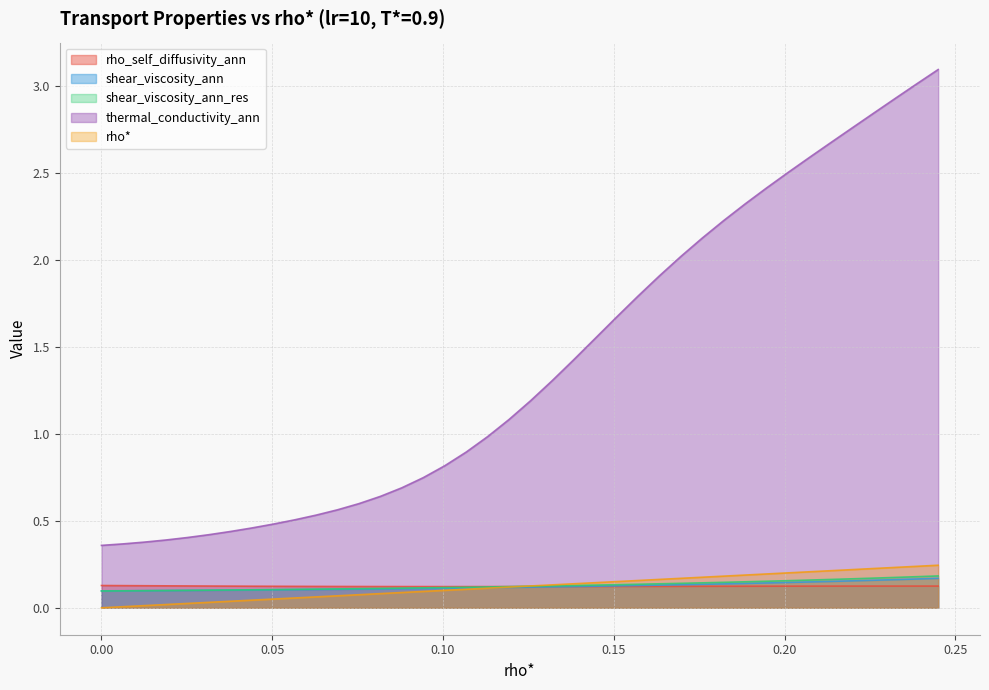

Reading left to right, extract all data points from this chart.

rho*: 0.0=0.0	0.00628140703517588=0.0	0.01256281407035176=0.0	0.01884422110552764=0.0	0.02512562814070352=0.0	0.0314070351758794=0.0	0.03768844221105528=0.0	0.04396984924623116=0.0	0.05025125628140704=0.1	0.05653266331658292=0.1	0.0628140703517588=0.1	0.06909547738693468=0.1	0.07537688442211056=0.1	0.08165829145728644=0.1	0.08793969849246232=0.1	0.0942211055276382=0.1	0.1005025125628141=0.1	0.10678391959799=0.1	0.1130653266331658=0.1	0.1193467336683417=0.1	0.1256281407035176=0.1	0.1319095477386935=0.1	0.1381909547738694=0.1	0.1444723618090452=0.1	0.1507537688442211=0.2	0.157035175879397=0.2	0.1633165829145729=0.2	0.1695979899497488=0.2	0.1758793969849246=0.2	0.1821608040201005=0.2	0.1884422110552764=0.2	0.1947236180904523=0.2	0.2010050251256282=0.2	0.207286432160804=0.2	0.2135678391959799=0.2	0.2198492462311558=0.2	0.2261306532663317=0.2	0.2324120603015075=0.2	0.2386934673366834=0.2	0.2449748743718593=0.2
rho_self_diffusivity_ann: 0.0=0.1	0.00628140703517588=0.1	0.01256281407035176=0.1	0.01884422110552764=0.1	0.02512562814070352=0.1	0.0314070351758794=0.1	0.03768844221105528=0.1	0.04396984924623116=0.1	0.05025125628140704=0.1	0.05653266331658292=0.1	0.0628140703517588=0.1	0.06909547738693468=0.1	0.07537688442211056=0.1	0.08165829145728644=0.1	0.08793969849246232=0.1	0.0942211055276382=0.1	0.1005025125628141=0.1	0.10678391959799=0.1	0.1130653266331658=0.1	0.1193467336683417=0.1	0.1256281407035176=0.1	0.1319095477386935=0.1	0.1381909547738694=0.1	0.1444723618090452=0.1	0.1507537688442211=0.1	0.157035175879397=0.1	0.1633165829145729=0.1	0.1695979899497488=0.1	0.1758793969849246=0.1	0.1821608040201005=0.1	0.1884422110552764=0.1	0.1947236180904523=0.1	0.2010050251256282=0.1	0.207286432160804=0.1	0.2135678391959799=0.1	0.2198492462311558=0.1	0.2261306532663317=0.1	0.2324120603015075=0.1	0.2386934673366834=0.1	0.2449748743718593=0.1
shear_viscosity_ann: 0.0=0.1	0.00628140703517588=0.1	0.01256281407035176=0.1	0.01884422110552764=0.1	0.02512562814070352=0.1	0.0314070351758794=0.1	0.03768844221105528=0.1	0.04396984924623116=0.1	0.05025125628140704=0.1	0.05653266331658292=0.1	0.0628140703517588=0.1	0.06909547738693468=0.1	0.07537688442211056=0.1	0.08165829145728644=0.1	0.08793969849246232=0.1	0.0942211055276382=0.1	0.1005025125628141=0.1	0.10678391959799=0.1	0.1130653266331658=0.1	0.1193467336683417=0.1	0.1256281407035176=0.1	0.1319095477386935=0.1	0.1381909547738694=0.1	0.1444723618090452=0.1	0.1507537688442211=0.1	0.157035175879397=0.1	0.1633165829145729=0.1	0.1695979899497488=0.1	0.1758793969849246=0.1	0.1821608040201005=0.1	0.1884422110552764=0.1	0.1947236180904523=0.1	0.2010050251256282=0.1	0.207286432160804=0.1	0.2135678391959799=0.2	0.2198492462311558=0.2	0.2261306532663317=0.2	0.2324120603015075=0.2	0.2386934673366834=0.2	0.2449748743718593=0.2
shear_viscosity_ann_res: 0.0=0.1	0.00628140703517588=0.1	0.01256281407035176=0.1	0.01884422110552764=0.1	0.02512562814070352=0.1	0.0314070351758794=0.1	0.03768844221105528=0.1	0.04396984924623116=0.1	0.05025125628140704=0.1	0.05653266331658292=0.1	0.0628140703517588=0.1	0.06909547738693468=0.1	0.07537688442211056=0.1	0.08165829145728644=0.1	0.08793969849246232=0.1	0.0942211055276382=0.1	0.1005025125628141=0.1	0.10678391959799=0.1	0.1130653266331658=0.1	0.1193467336683417=0.1	0.1256281407035176=0.1	0.1319095477386935=0.1	0.1381909547738694=0.1	0.1444723618090452=0.1	0.1507537688442211=0.1	0.157035175879397=0.1	0.1633165829145729=0.1	0.1695979899497488=0.1	0.1758793969849246=0.1	0.1821608040201005=0.1	0.1884422110552764=0.1	0.1947236180904523=0.2	0.2010050251256282=0.2	0.207286432160804=0.2	0.2135678391959799=0.2	0.2198492462311558=0.2	0.2261306532663317=0.2	0.2324120603015075=0.2	0.2386934673366834=0.2	0.2449748743718593=0.2
thermal_conductivity_ann: 0.0=0.4	0.00628140703517588=0.4	0.01256281407035176=0.4	0.01884422110552764=0.4	0.02512562814070352=0.4	0.0314070351758794=0.4	0.03768844221105528=0.4	0.04396984924623116=0.5	0.05025125628140704=0.5	0.05653266331658292=0.5	0.0628140703517588=0.5	0.06909547738693468=0.6	0.07537688442211056=0.6	0.08165829145728644=0.6	0.08793969849246232=0.7	0.0942211055276382=0.7	0.1005025125628141=0.8	0.10678391959799=0.9	0.1130653266331658=1.0	0.1193467336683417=1.1	0.1256281407035176=1.2	0.1319095477386935=1.3	0.1381909547738694=1.4	0.1444723618090452=1.5	0.1507537688442211=1.7	0.157035175879397=1.8	0.1633165829145729=1.9	0.1695979899497488=2.0	0.1758793969849246=2.1	0.1821608040201005=2.2	0.1884422110552764=2.3	0.1947236180904523=2.4	0.2010050251256282=2.5	0.207286432160804=2.6	0.2135678391959799=2.7	0.2198492462311558=2.8	0.2261306532663317=2.8	0.2324120603015075=2.9	0.2386934673366834=3.0	0.2449748743718593=3.1